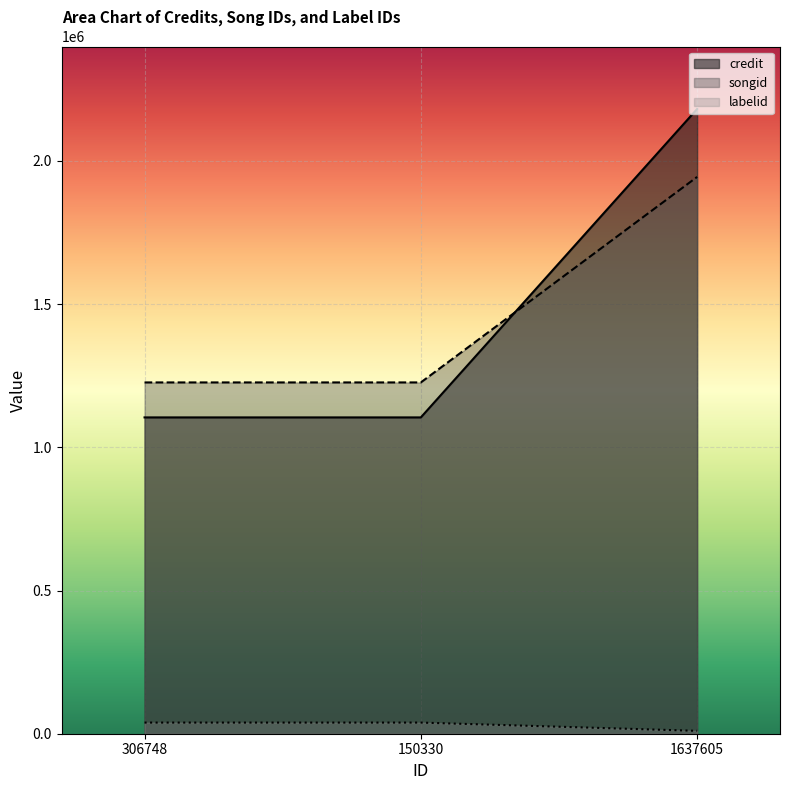

What are all the series names shown in the legend?

credit, songid, labelid